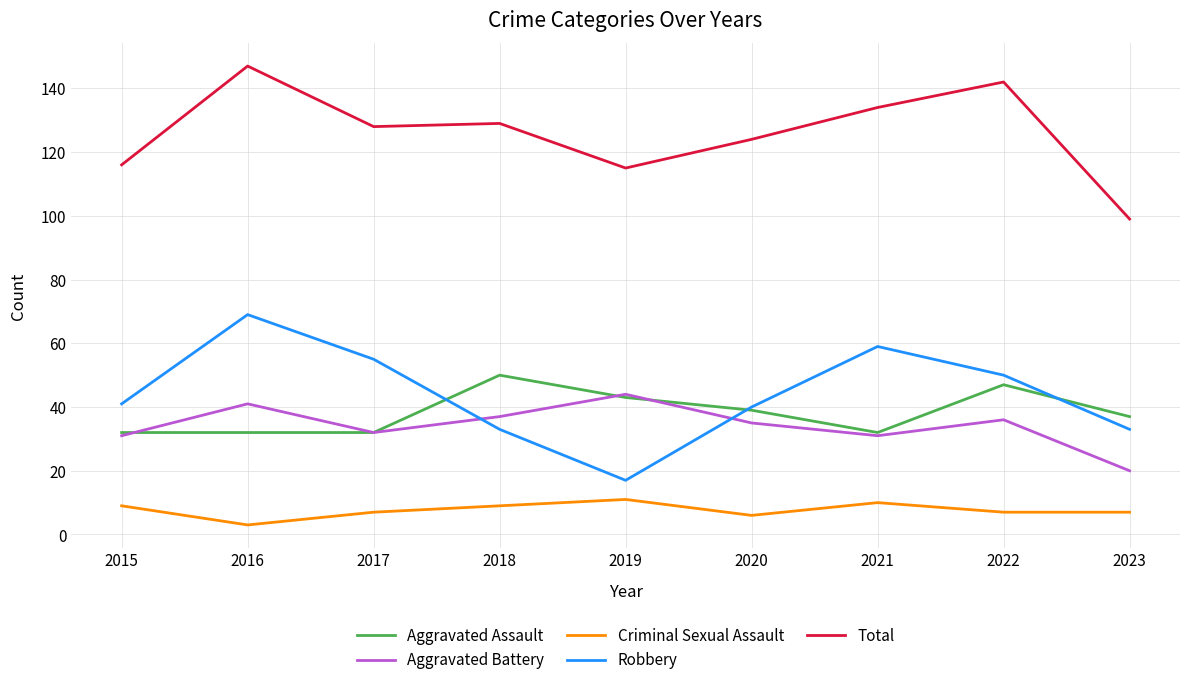

What is the difference between the Robbery values at 2018 and 2017?

22